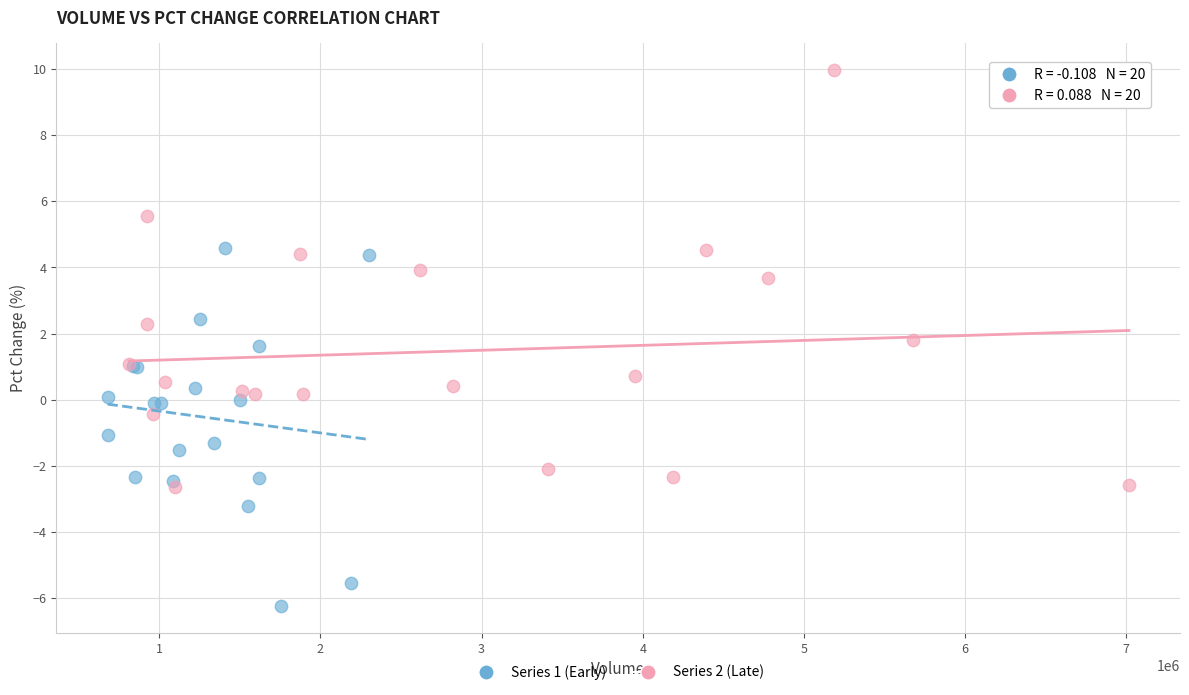

Which series has the widest spread of Y values?

Series 2 (Late)